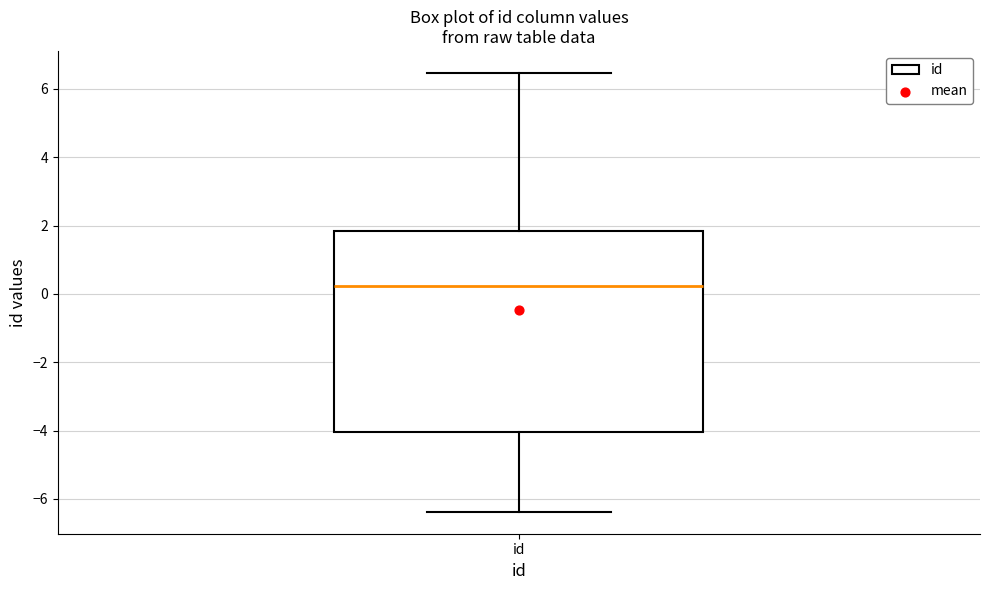

Where is the lower edge of the box for id on the y-axis? The values are not printed on the chart, so give them approximately, as read against the axis.

-4.0